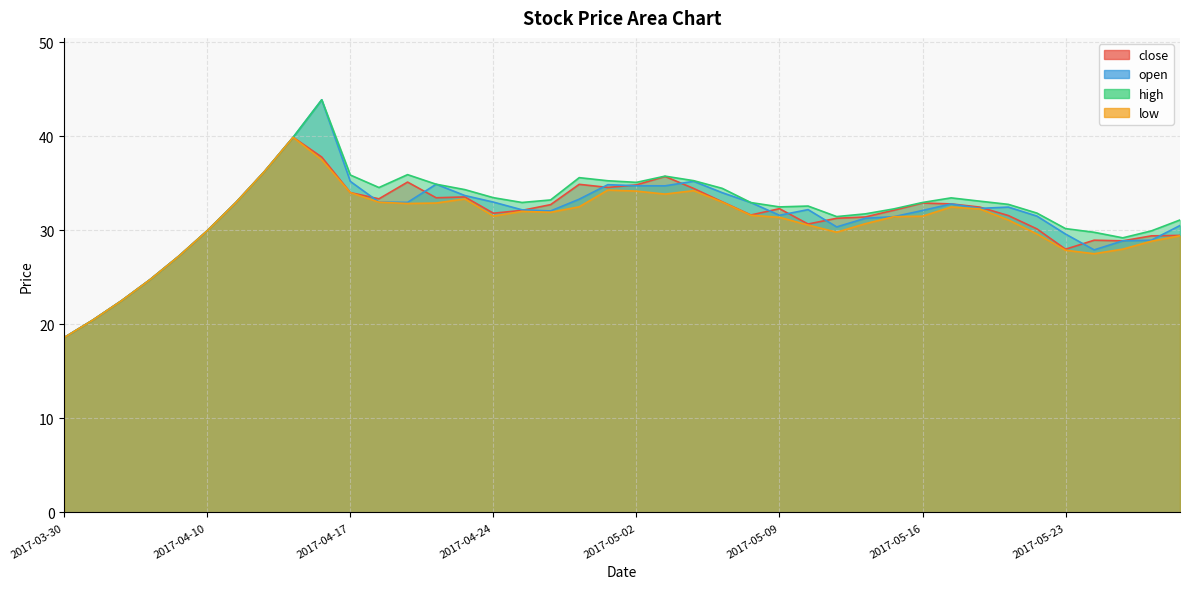

What is the label of the 38th point from the right?

2017-04-05